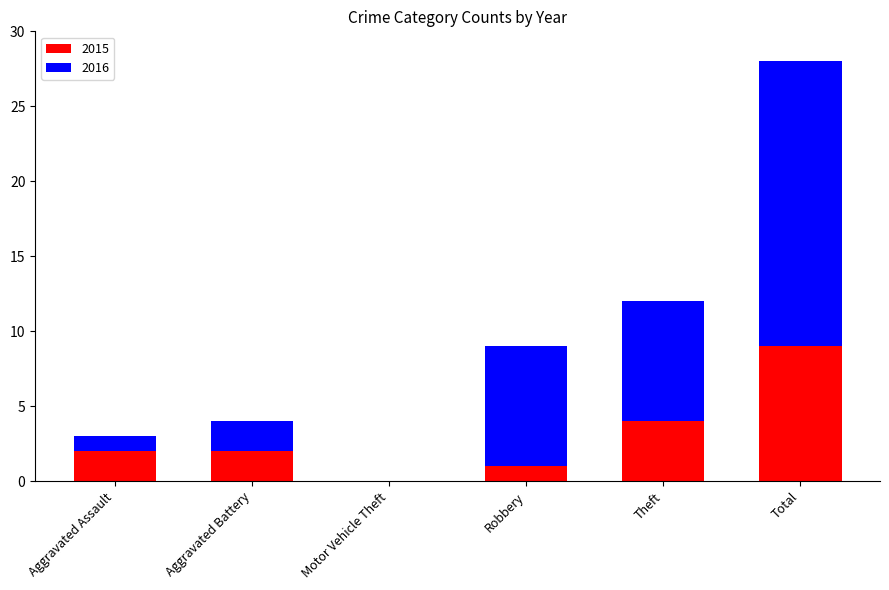

The 2015 series shows 4 at Total. True or false?

False